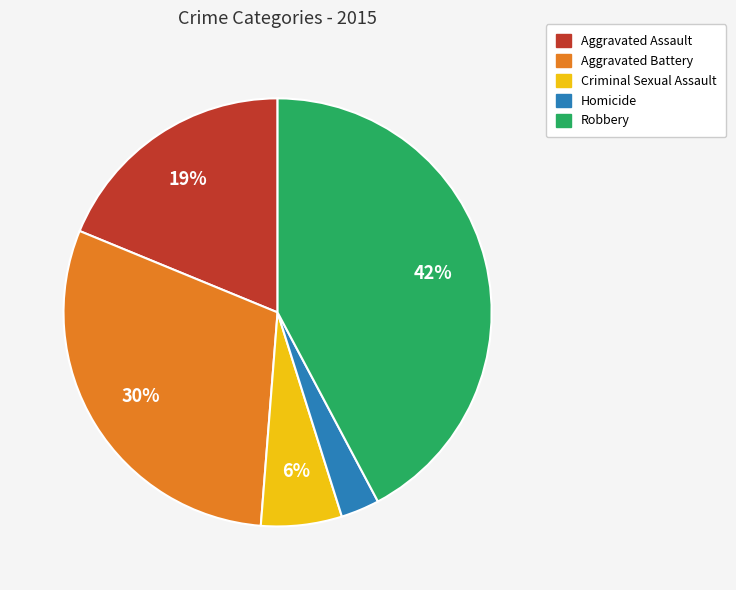

Does Robbery account for over 50% of the chart?

No